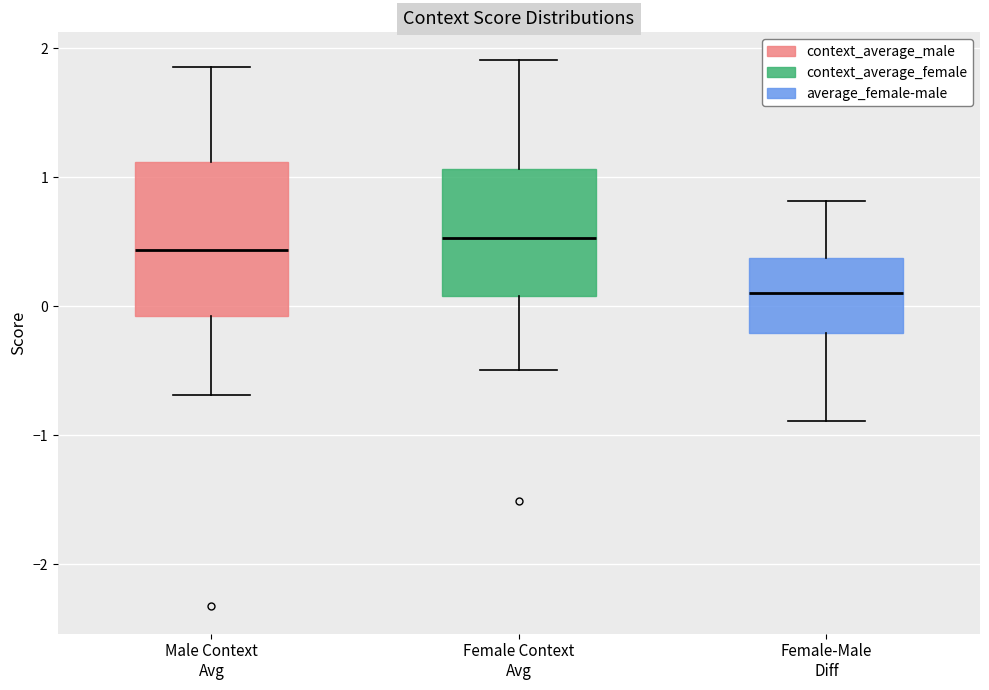

Reading left to right, transcribe this box plot: for each box, give where its median line is, the range the box spans, and where its two whiskers end, as read against the y-axis. The values are not printed on the chart, so give them approximately, as read against the axis.

Male Context Avg: median 0.4, box -0.1 to 1.1, whiskers -0.7 to 1.9
Female Context Avg: median 0.5, box 0.1 to 1.1, whiskers -0.5 to 1.9
Female-Male Diff: median 0.1, box -0.2 to 0.4, whiskers -0.9 to 0.8